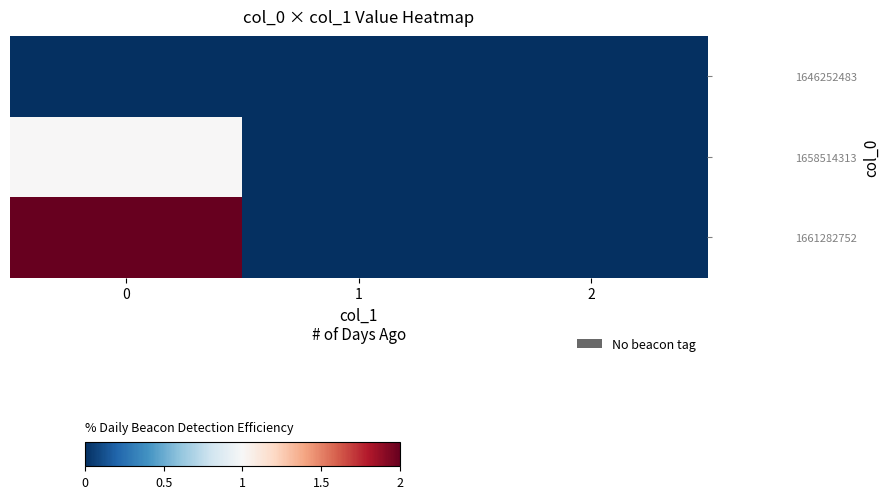

Reading left to right, what are all the values shown in this chart?

1646252483: 0=0	1=0	2=0
1658514313: 0=1	1=0	2=0
1661282752: 0=2	1=0	2=0